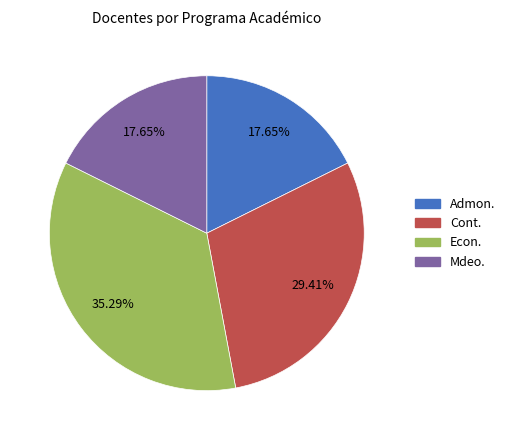

Is there a majority slice in this chart?

No